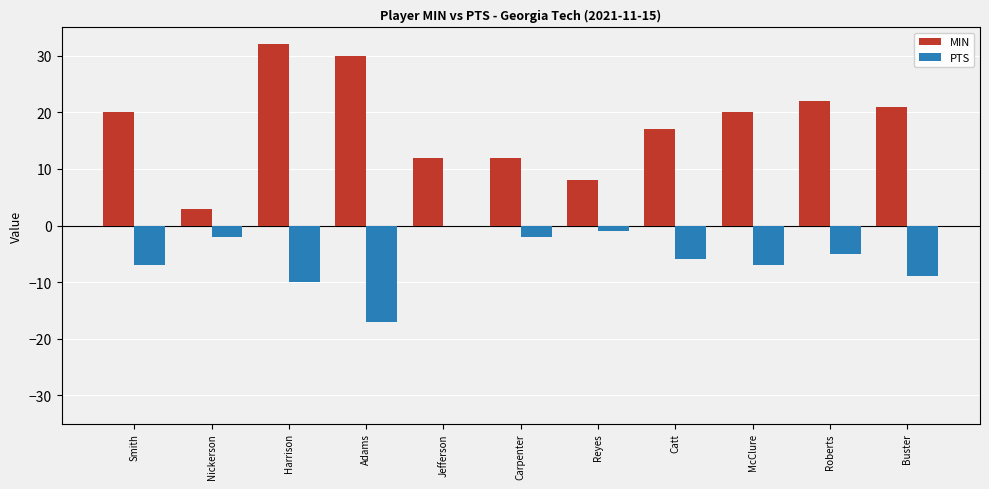

Which category has the highest value across all series?

Harrison